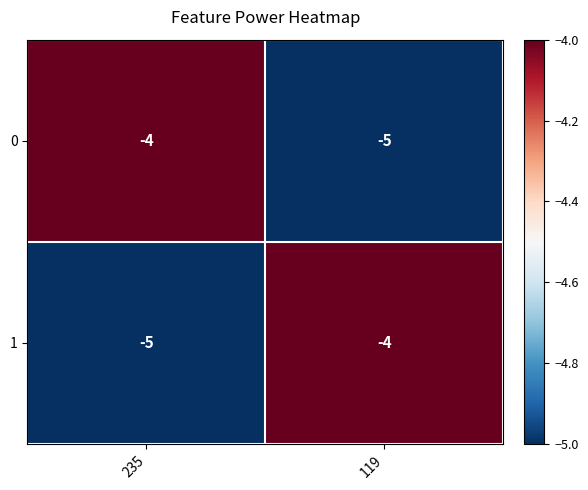

What is the total value across all series at 119?

-9